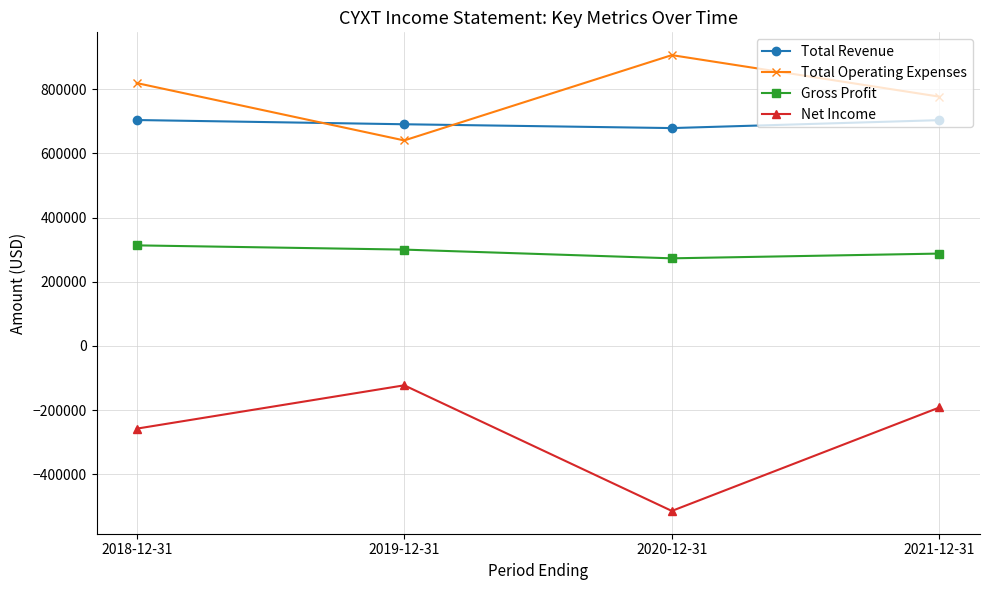

True or false: Total Revenue and Gross Profit intersect in this chart.

False